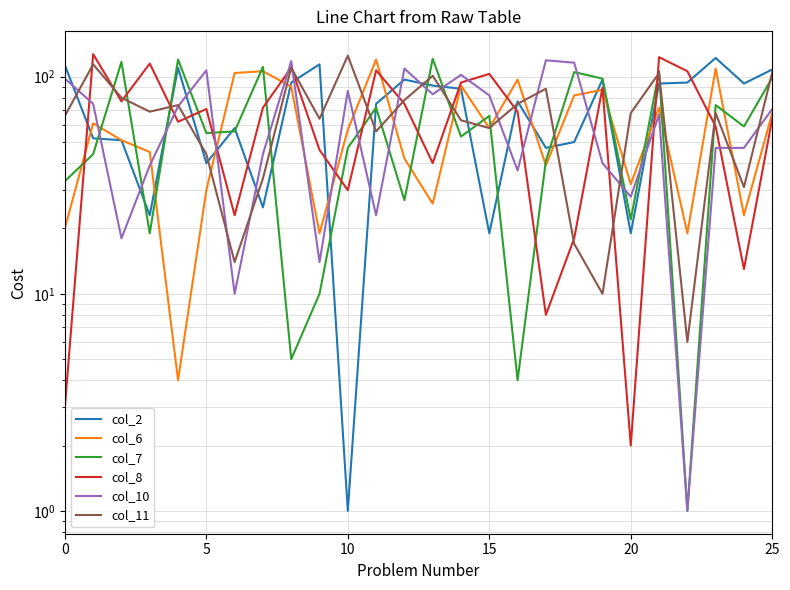

Between 23 and 16, which is larger?

23